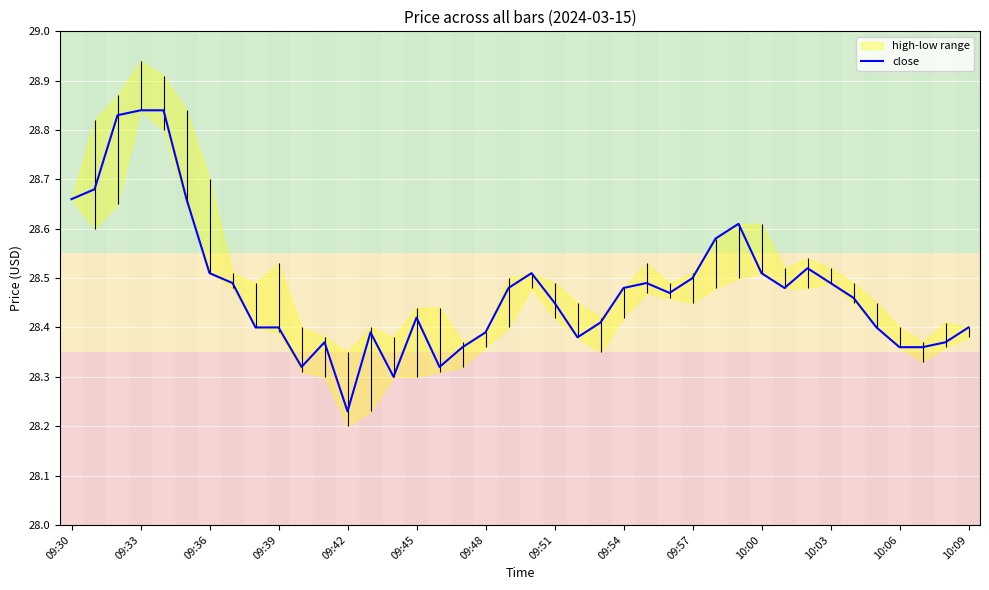

What is the value of the 22nd point from the left?

28.4